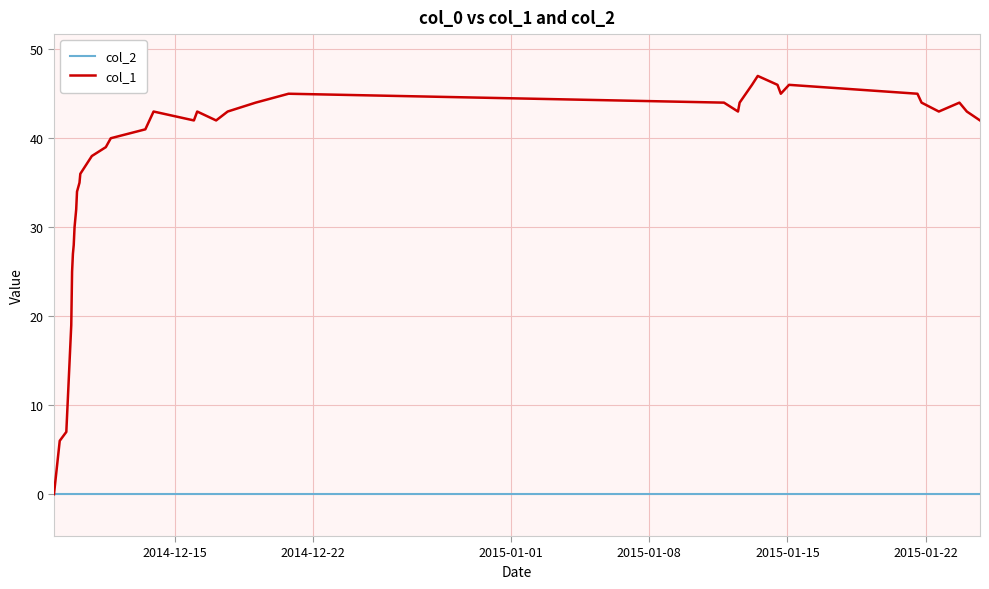

What is the maximum value shown in the chart?

47